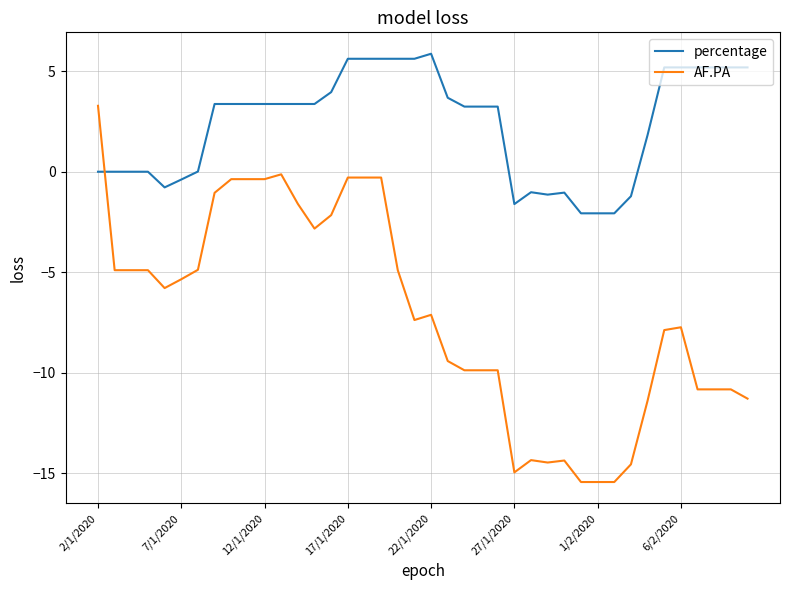

How many lines are shown in the chart?

2